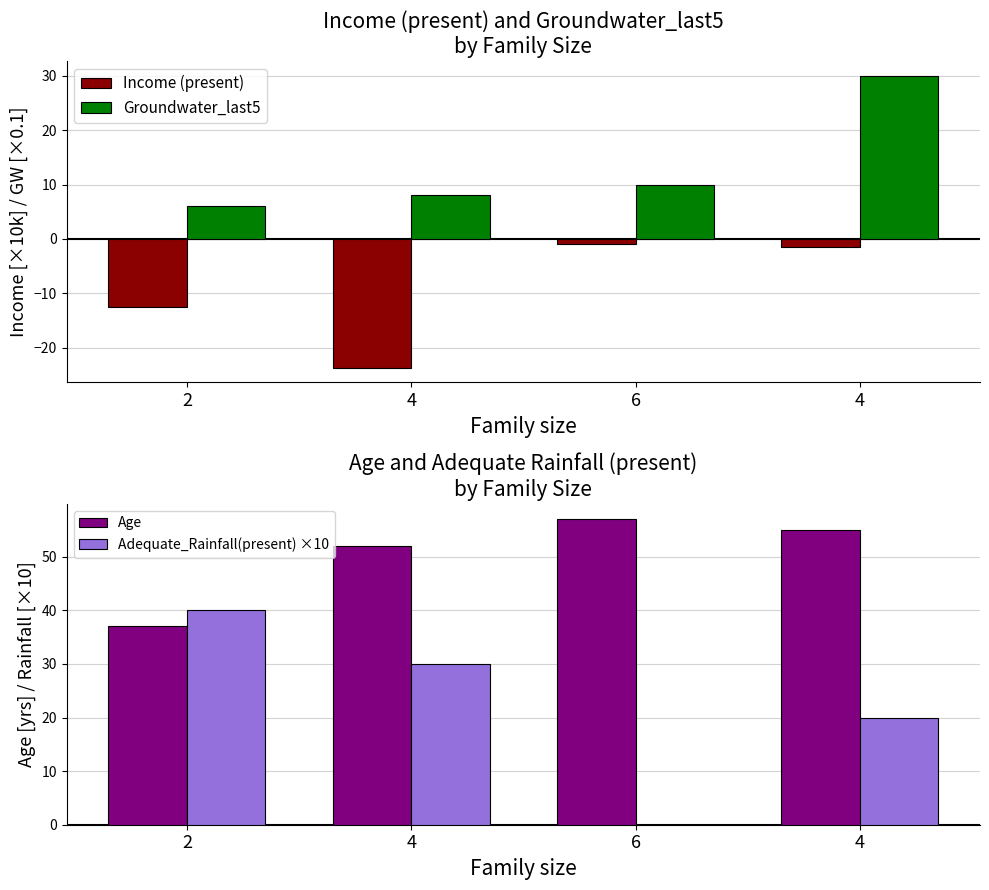

What are all the series names shown in the legend?

Income (present), Groundwater_last5, Age, Adequate_Rainfall(present) ×10